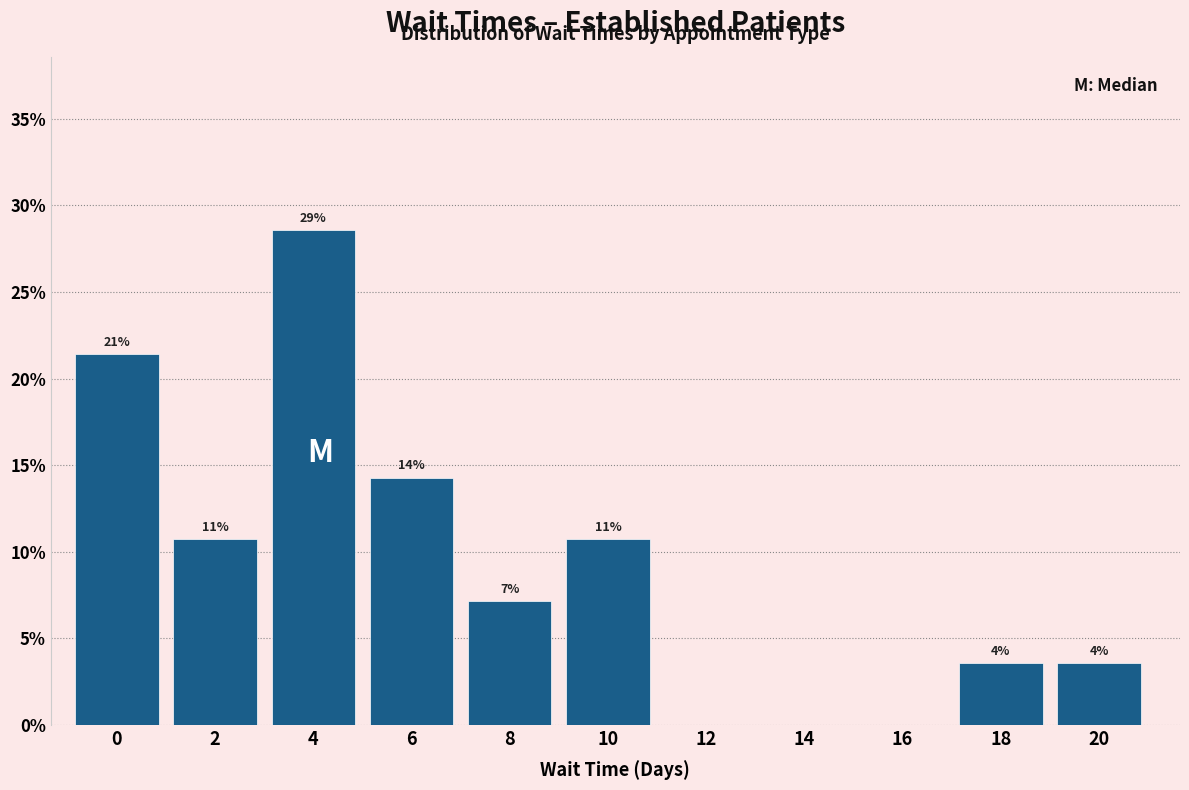

Are the bars horizontal?

No